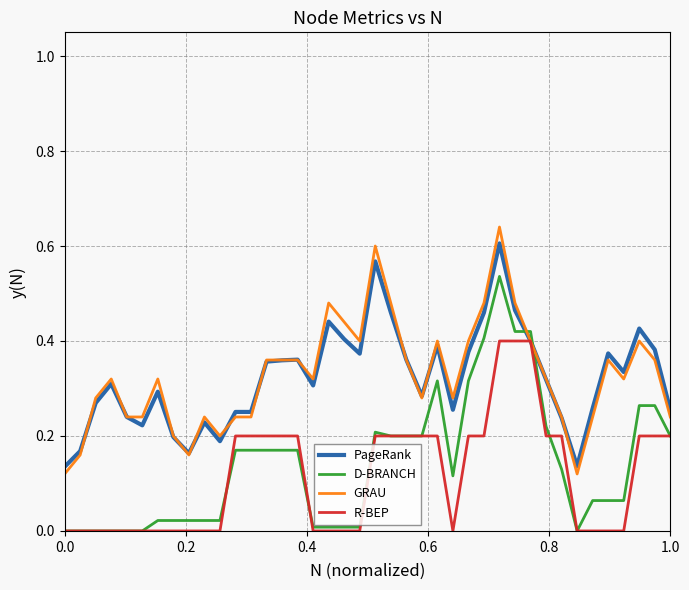

What is the sum of all D-BRANCH values?

5.6